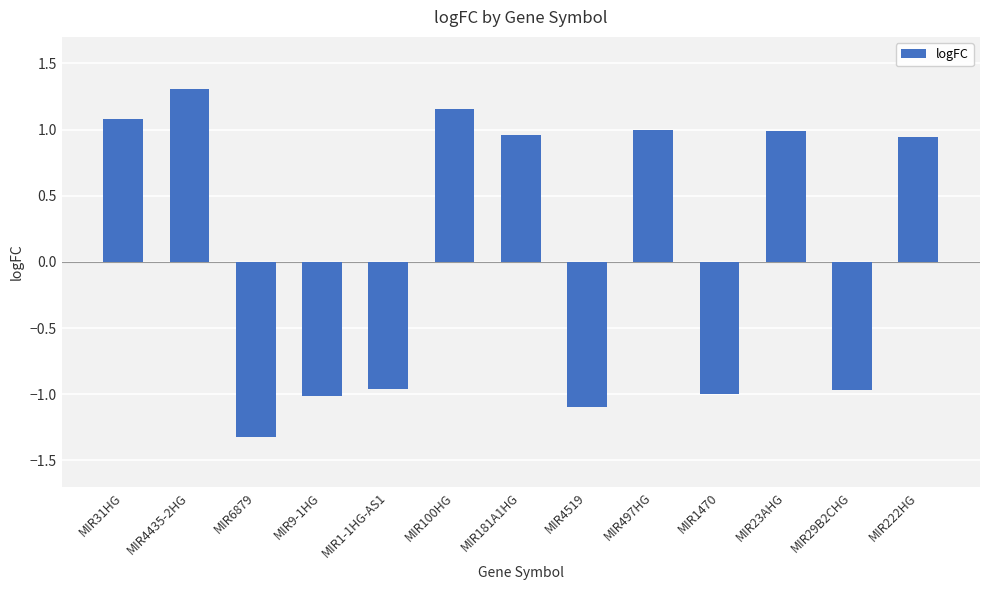

What is the smallest value displayed?

-1.3